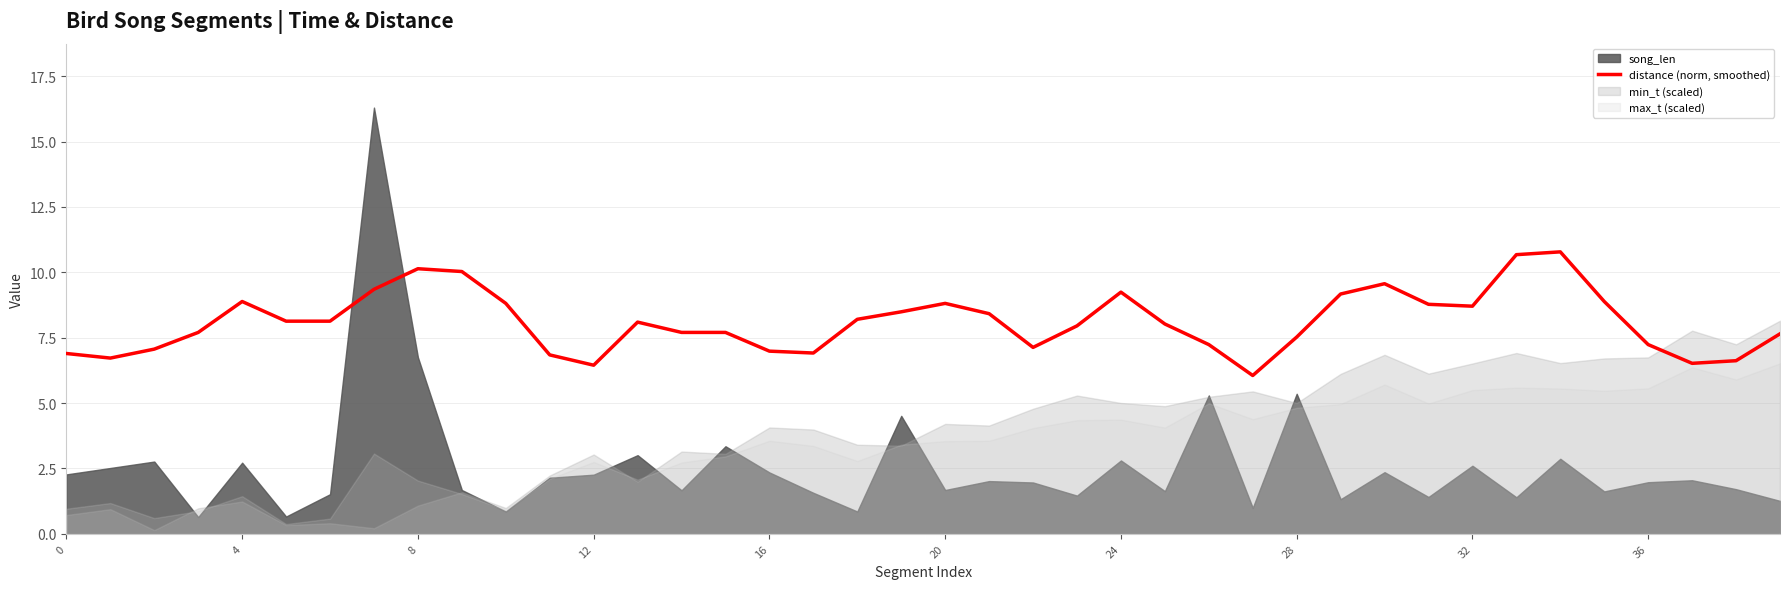

What value does the data have at 10?

8.8